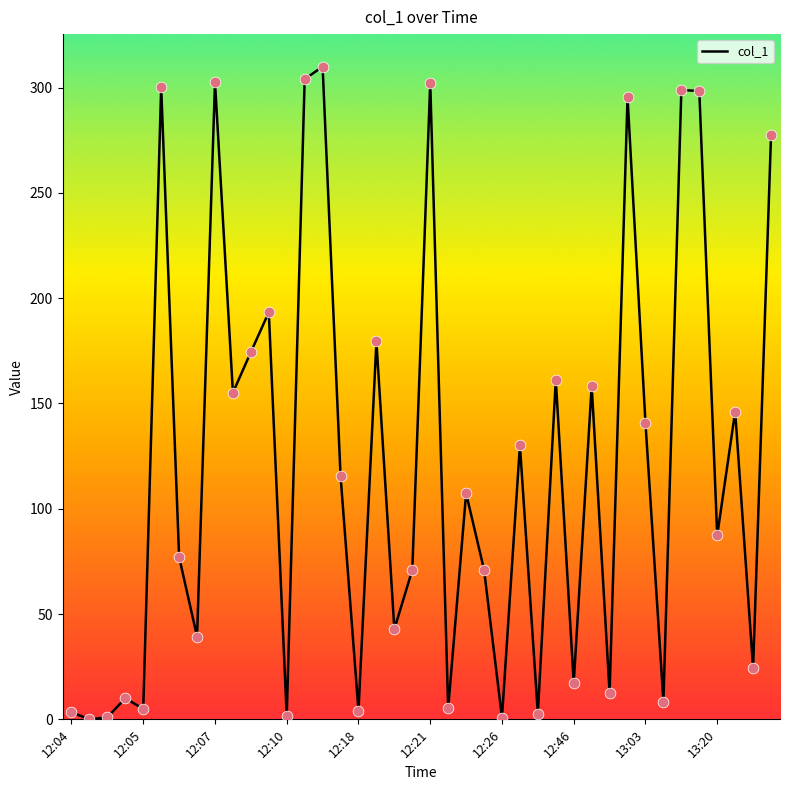

What is the greatest value displayed?

309.9